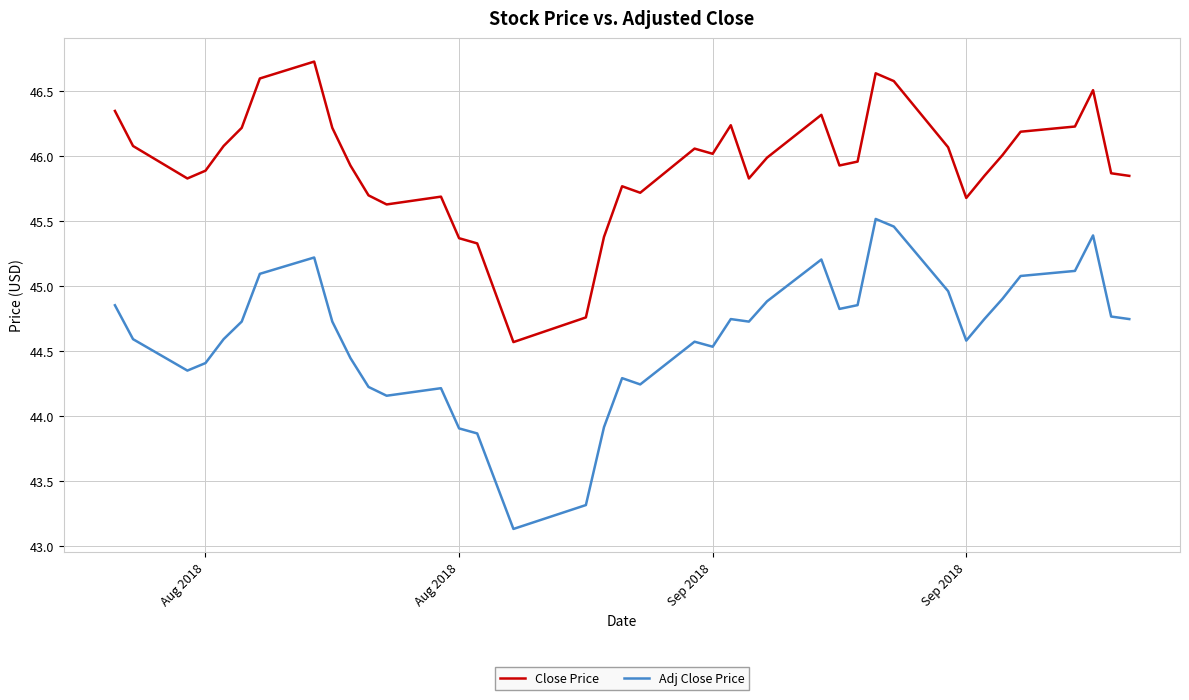

What is the maximum value shown in the chart?

46.7